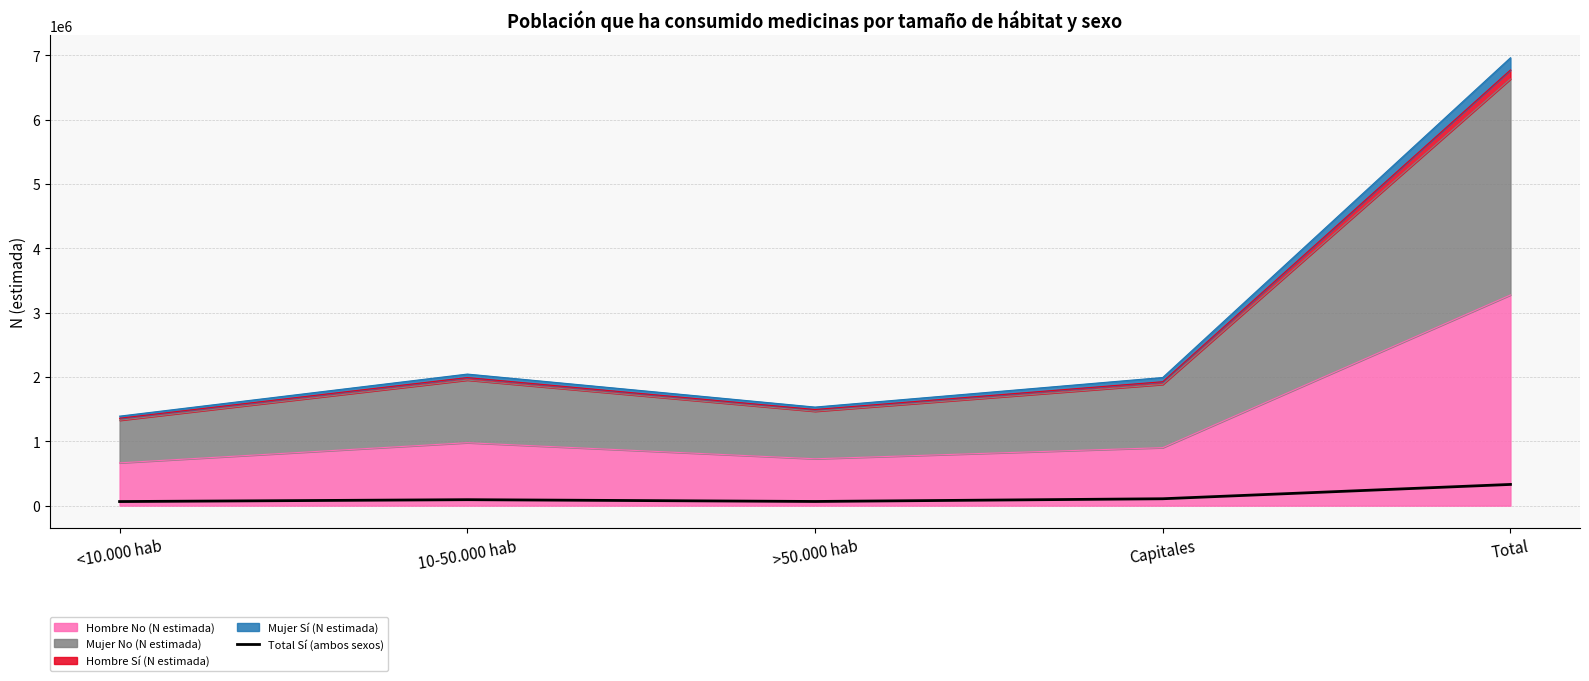

What is the label of the 3rd point from the right?

>50.000 hab